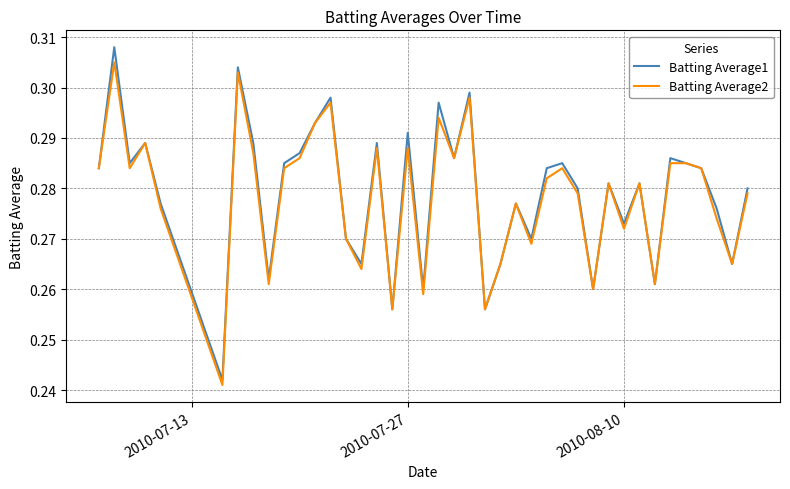

Which series has the widest spread of values?

Batting Average1